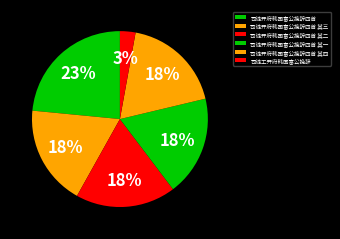

Which category has the biggest portion of the pie?

司徒开府韩国富公挽辞四首